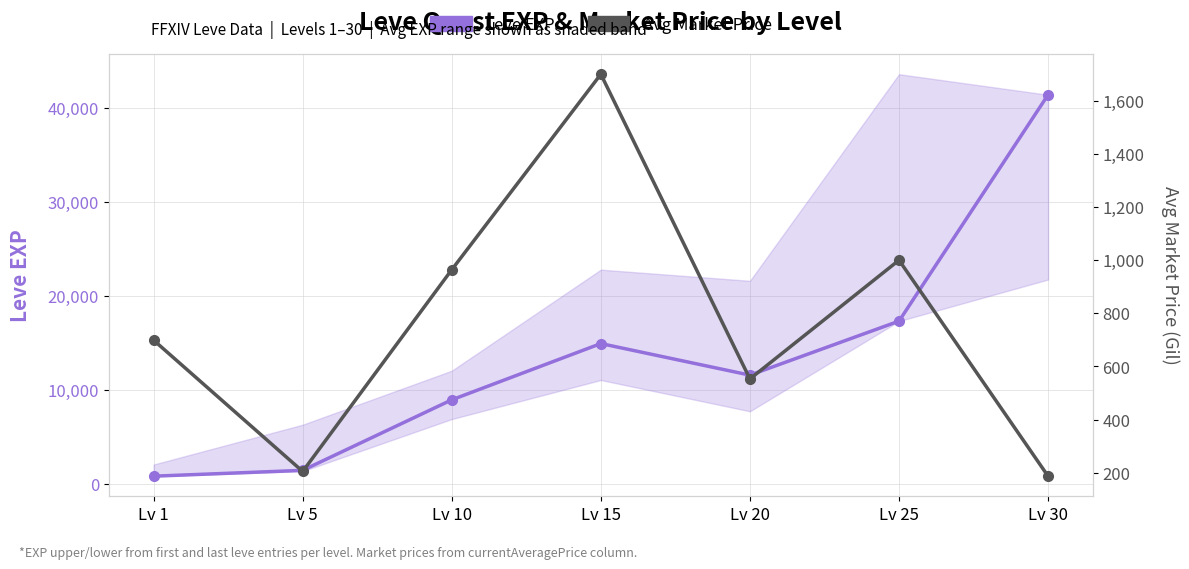

How many data points in Leve EXP are above 11560?

3